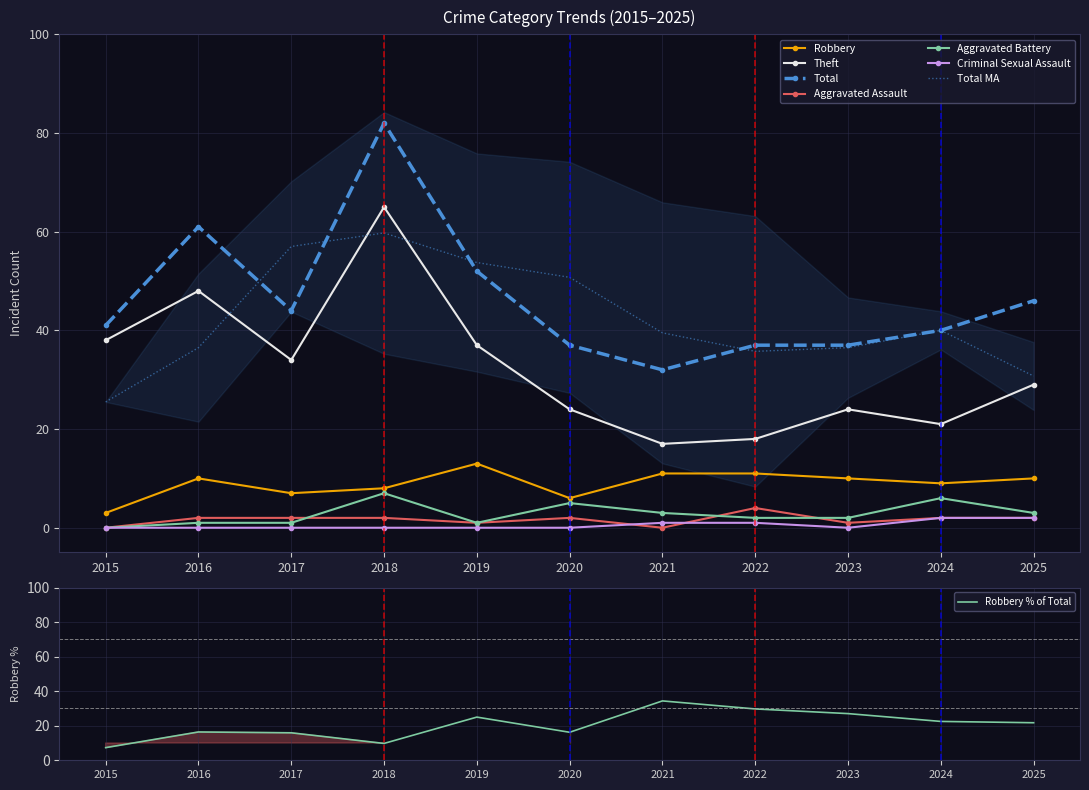

Is it true that Robbery equals 17 at 2016?

False